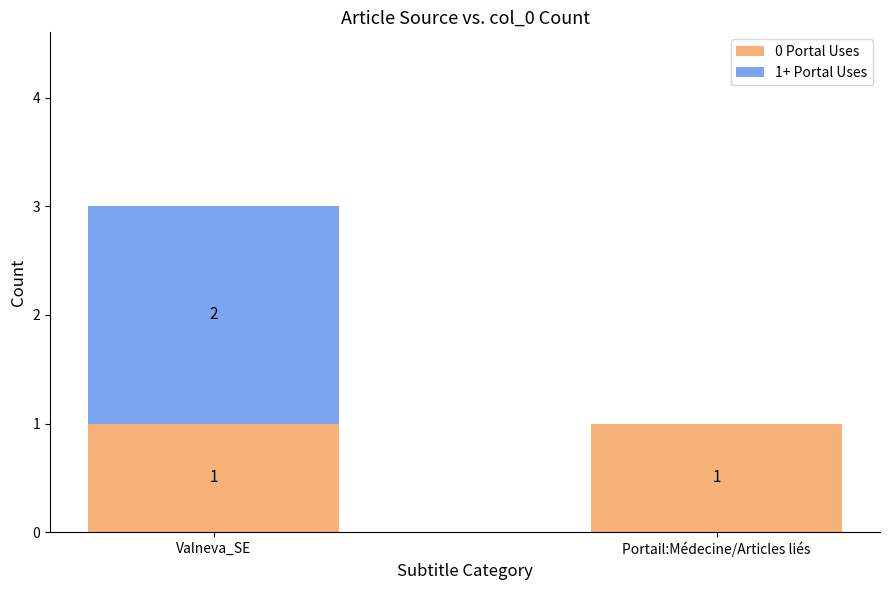

Count the number of data series in this chart.

2